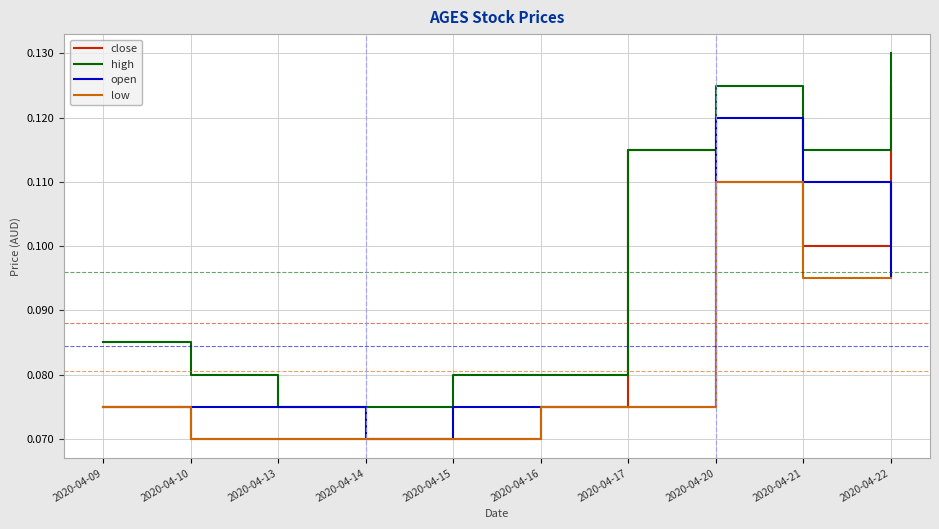

Rank the series by their maximum value, from highest to lowest.

high, close, open, low